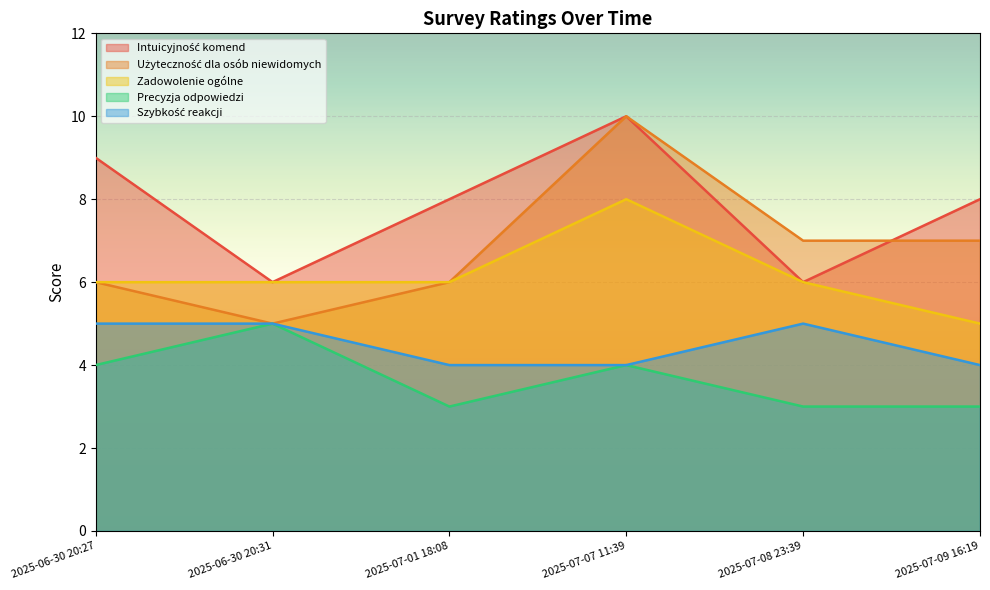

At which category is the sum across all series the highest?

2025-07-07 11:39